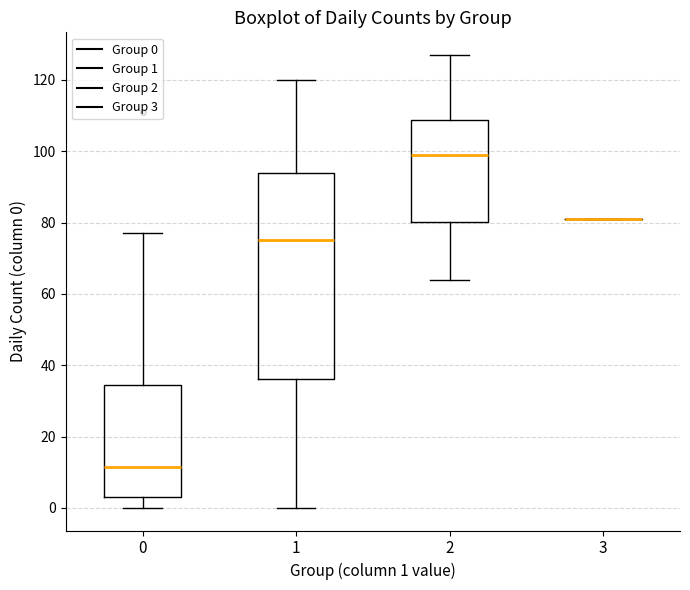

Reading left to right, read every box against the y-axis: the position of its median line, the range the box covers, and the ends of its whiskers. The values are not printed on the chart, so give them approximately, as read against the axis.

0: median 12, box 4 to 34, whiskers 0 to 78
1: median 76, box 36 to 94, whiskers 0 to 120
2: median 100, box 80 to 108, whiskers 64 to 128
3: box collapsed to a line at 82, whiskers 82 to 82